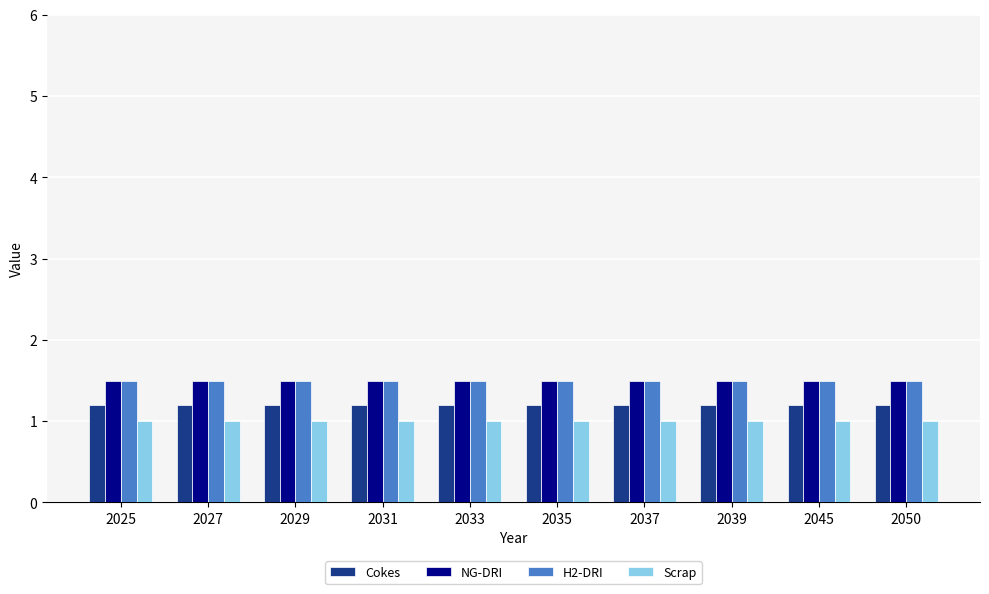

True or false: Cokes has a value of 1.2 at 2035.

True